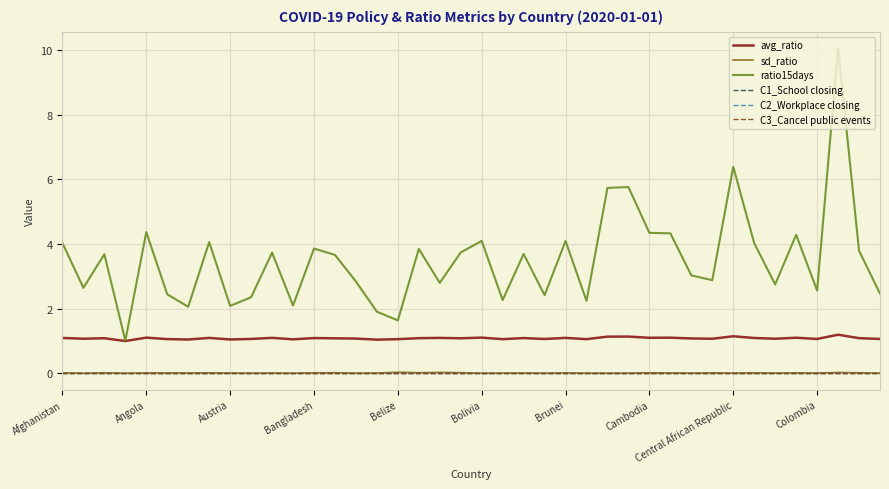

Does the chart display data point markers on the line(s)?

No